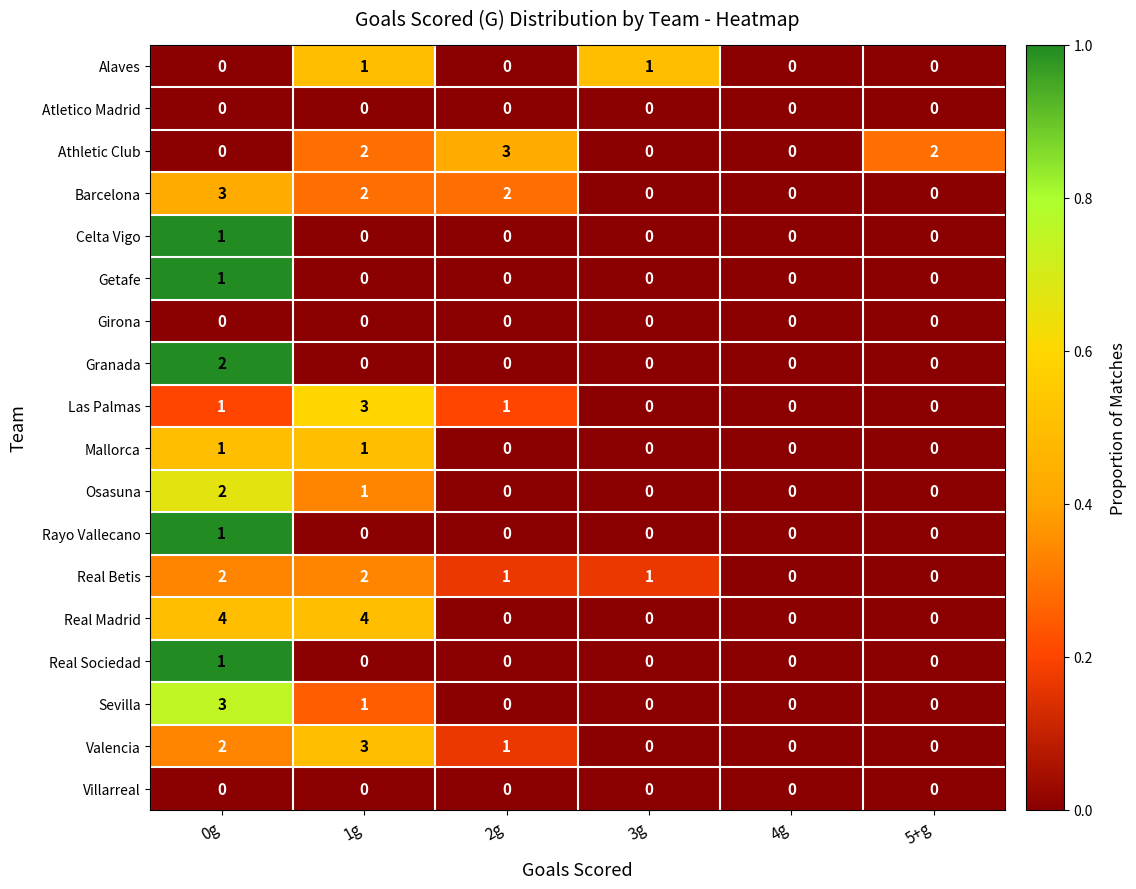

Which series changed the most between 1g and 5+g?

Real Madrid